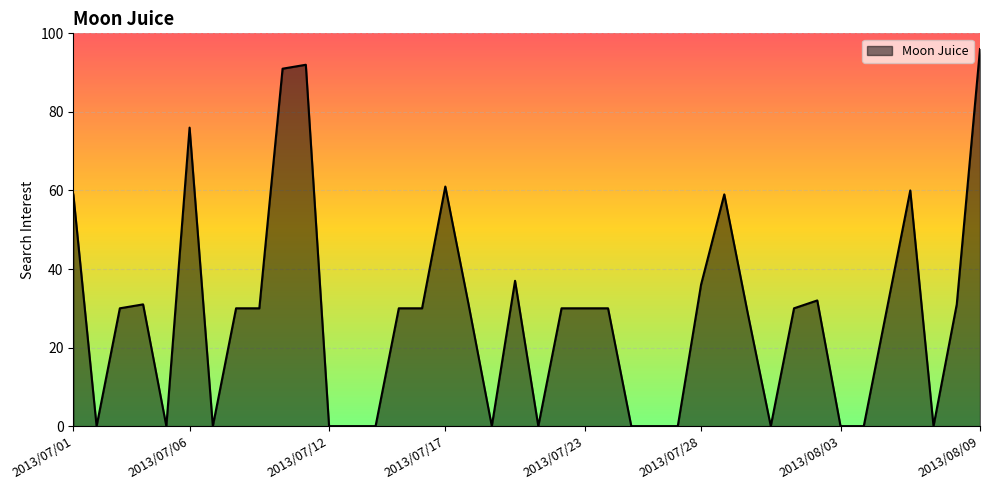

Does the chart display data point markers on the line(s)?

No